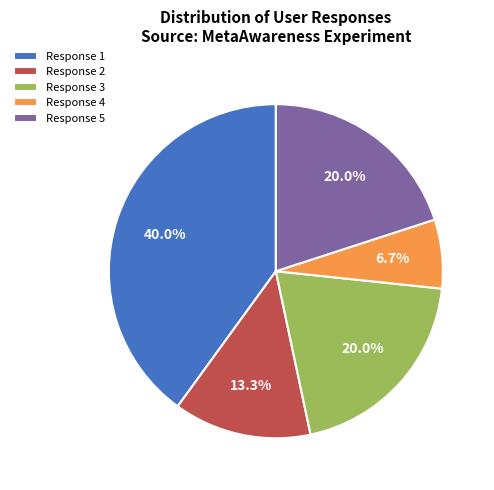

Which slice is the smallest?

Response 4